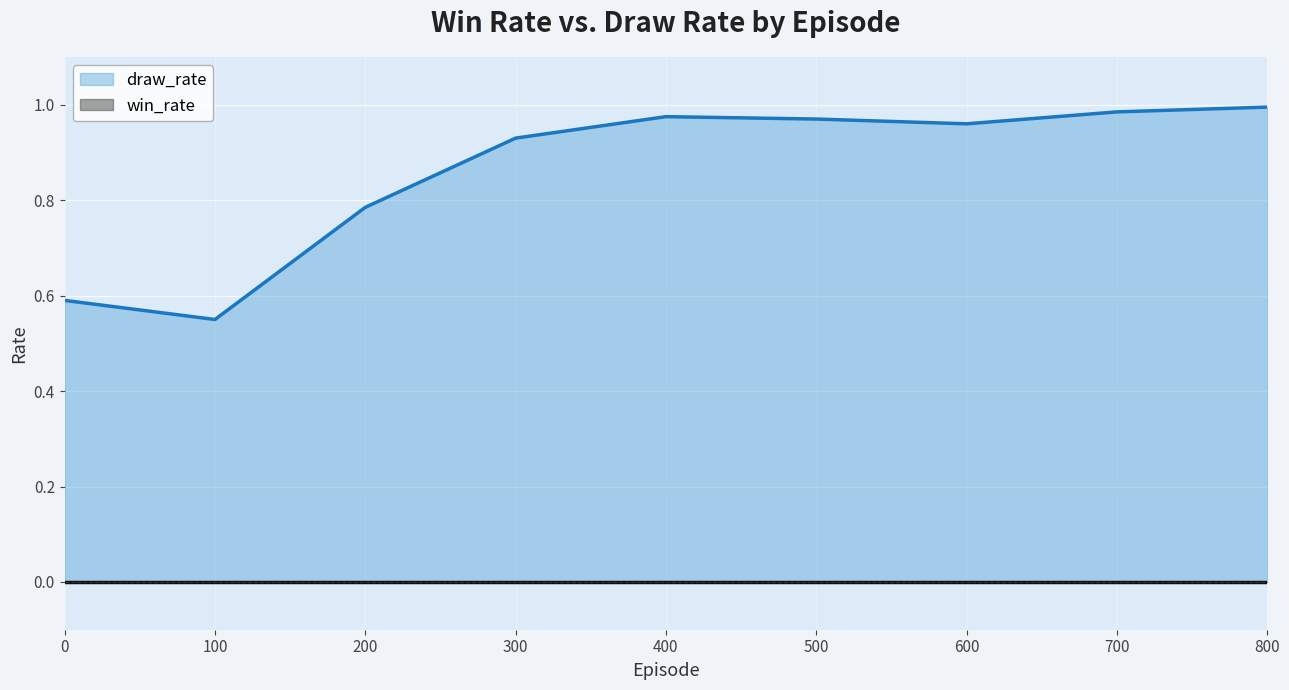

What is the value of the 8th point from the left?

1.0